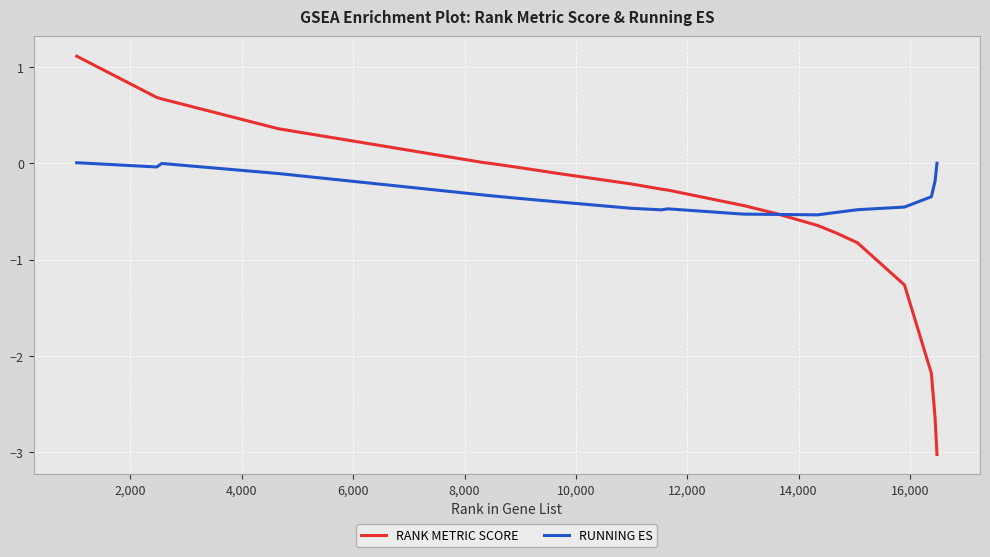

Which series has the widest spread of values?

RANK METRIC SCORE